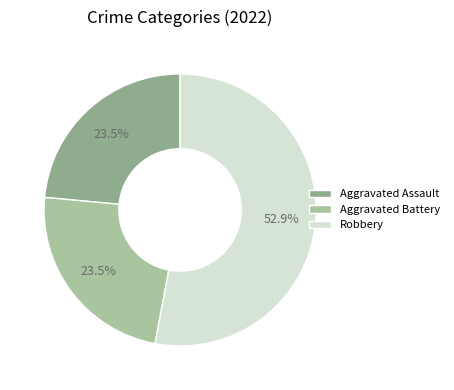

Is there a majority slice in this chart?

Yes